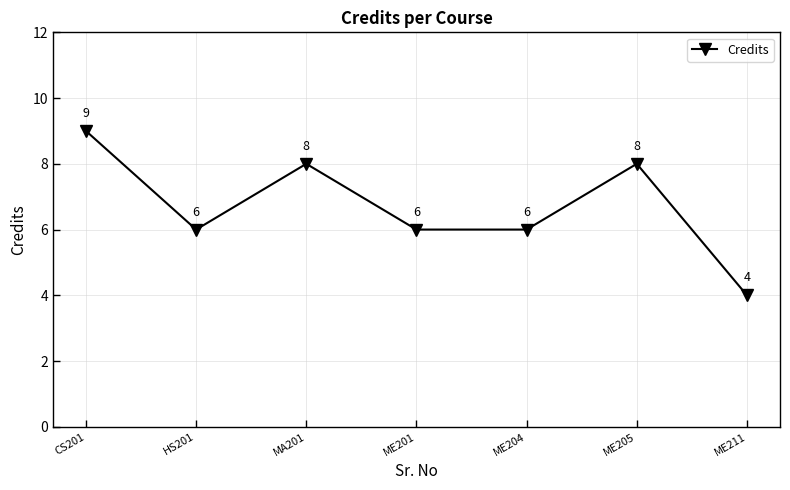

What is the ratio of the value at MA201 to the value at ME205?

1.0